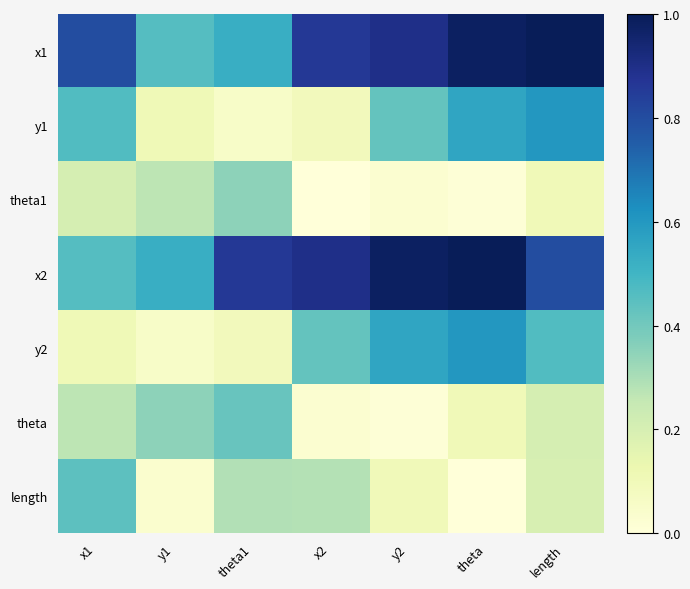

Reading left to right, list all the values displayed in this chart.

x1: x1=0.8	y1=0.5	theta1=0.5	x2=0.9	y2=0.9	theta=1.0	length=1.0
y1: x1=0.5	y1=0.1	theta1=0.1	x2=0.1	y2=0.4	theta=0.6	length=0.6
theta1: x1=0.2	y1=0.3	theta1=0.3	x2=0.0	y2=0.0	theta=0.0	length=0.1
x2: x1=0.5	y1=0.5	theta1=0.9	x2=0.9	y2=1.0	theta=1.0	length=0.8
y2: x1=0.1	y1=0.1	theta1=0.1	x2=0.4	y2=0.6	theta=0.6	length=0.5
theta: x1=0.3	y1=0.3	theta1=0.4	x2=0.0	y2=0.0	theta=0.1	length=0.2
length: x1=0.4	y1=0.0	theta1=0.3	x2=0.3	y2=0.1	theta=0.0	length=0.2